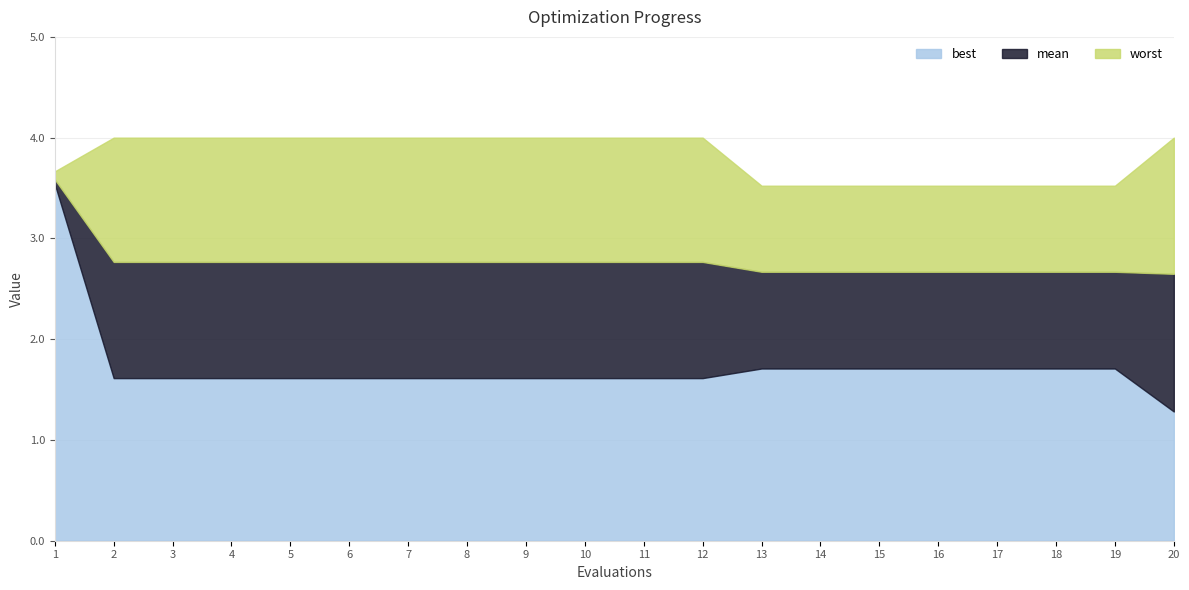

Where is best nearest to the value 2?

13